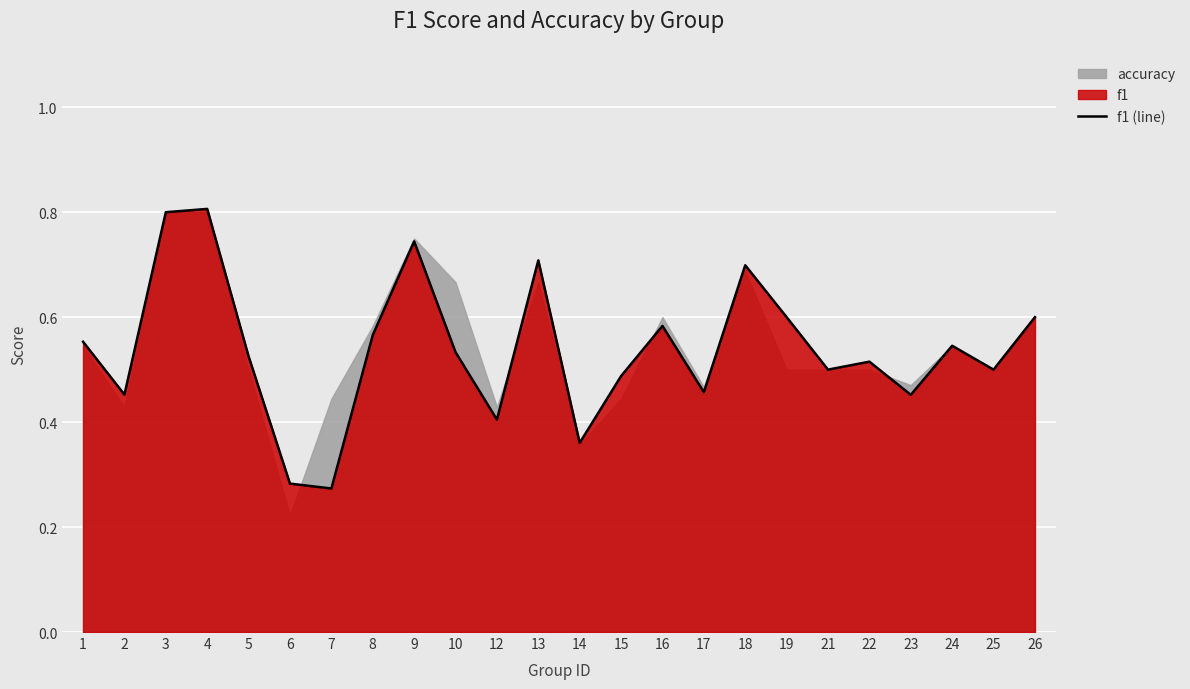

Rank the categories by value from highest to lowest.

4, 3, 9, 13, 18, 19, 26, 16, 8, 1, 24, 10, 5, 22, 21, 25, 15, 17, 2, 23, 12, 14, 6, 7